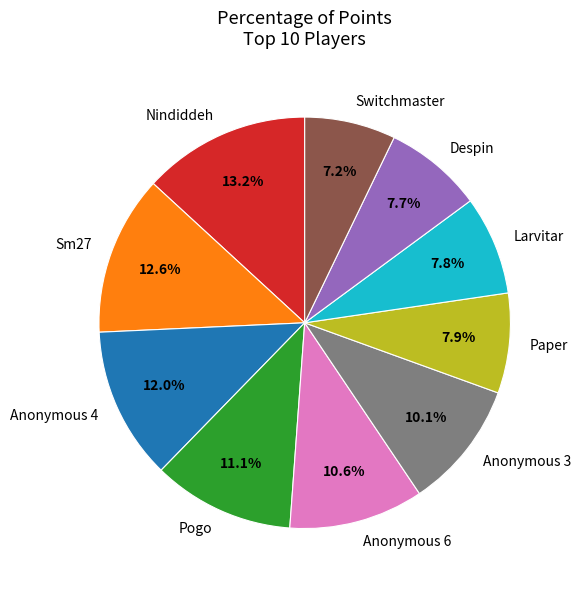

Approximately how many times larger is the value at Anonymous 6 compared to Despin?

1.4